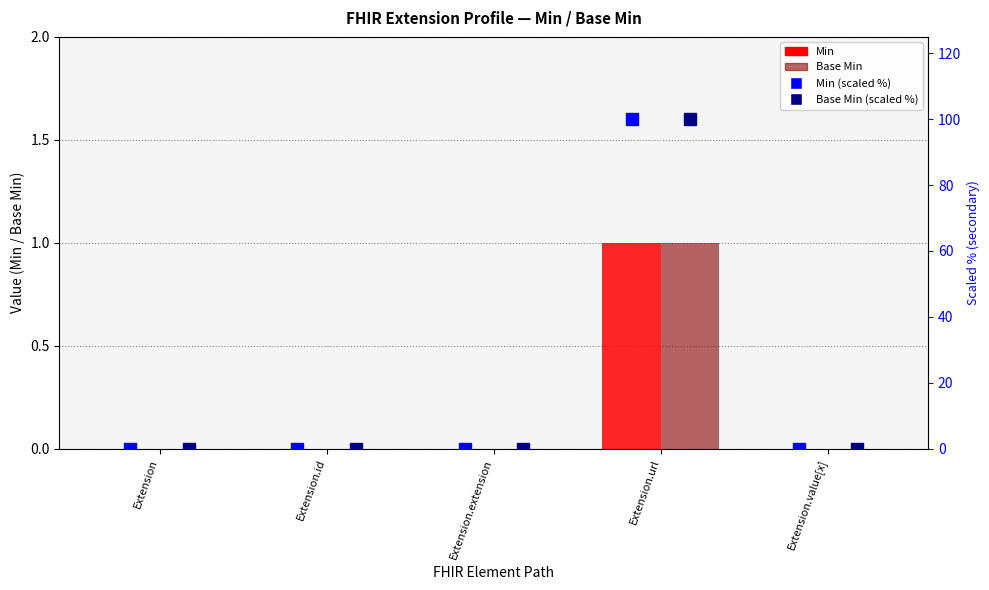

What is the average value of the Min (scaled %) series?

20